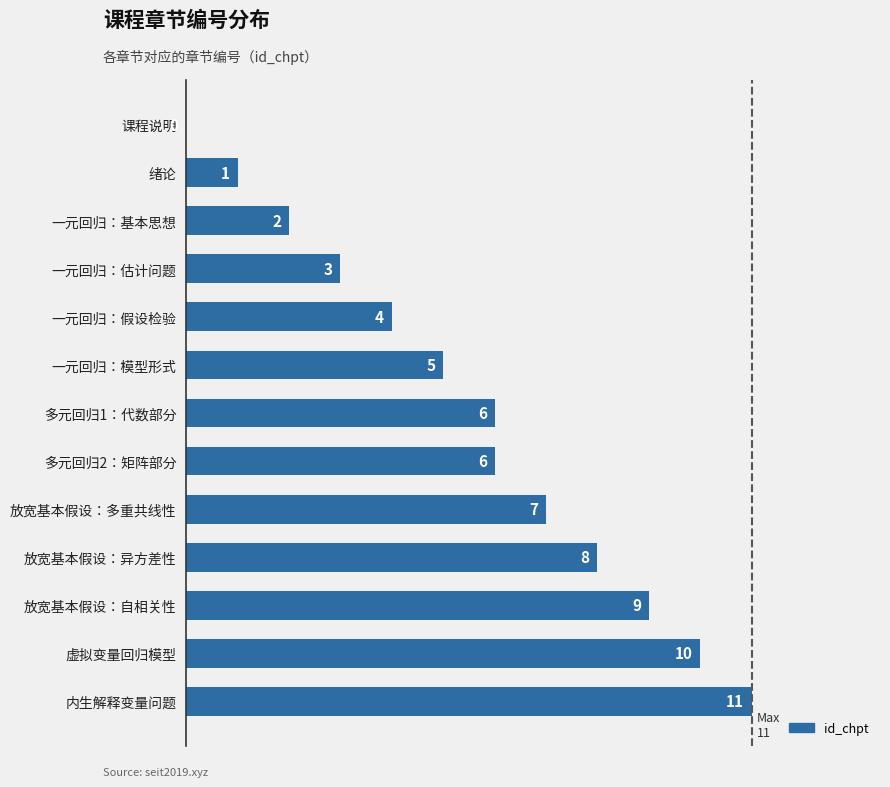

True or false: the data shows 5 at 放宽基本假设：异方差性.

False